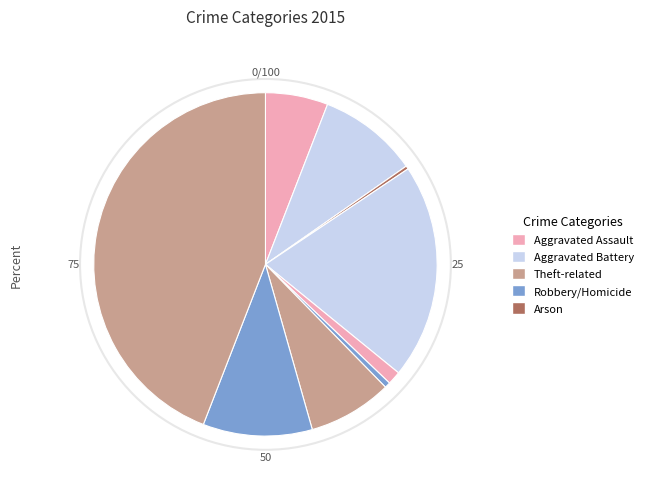

Count the number of slices in the pie.

9